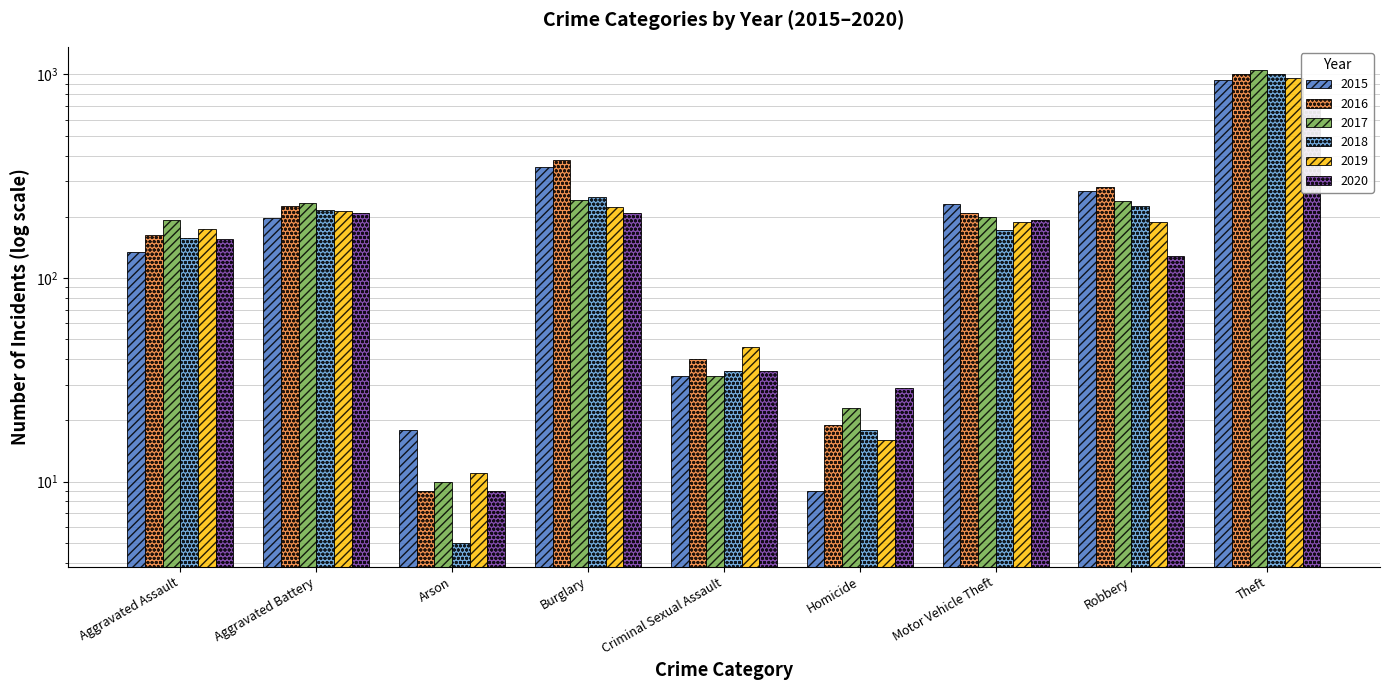

Reading right to left, list all the values displayed in this chart.

2015: 938	269	230	9	33	353	18	198	134
2016: 1002	279	210	19	40	381	9	226	162
2017: 1047	240	200	23	33	241	10	235	194
2018: 1006	225	172	18	35	250	5	217	158
2019: 960	189	188	16	46	224	11	213	174
2020: 731	128	194	29	35	208	9	209	156